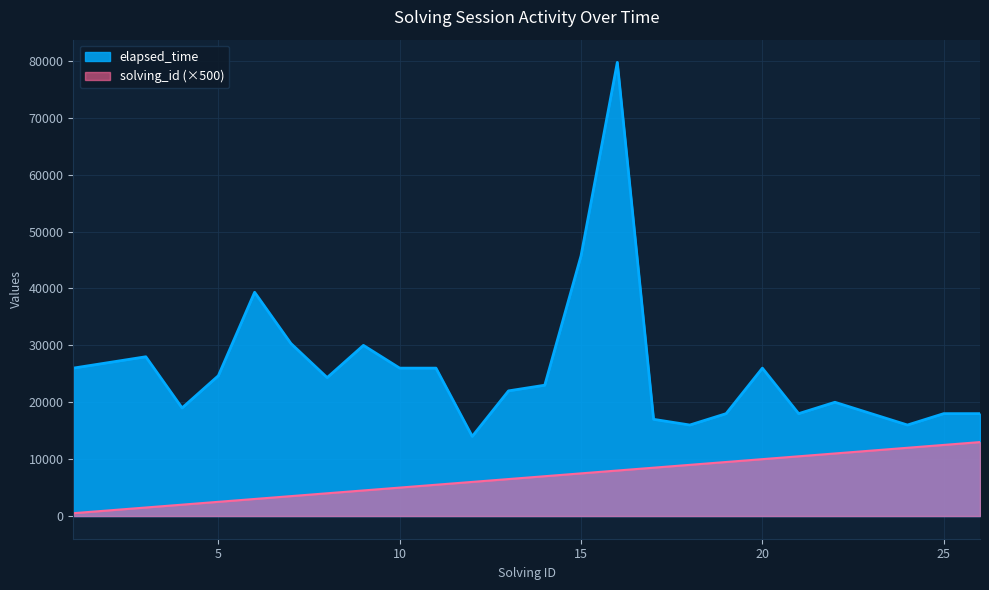

Where does the elapsed_time series first go above 24333?

1